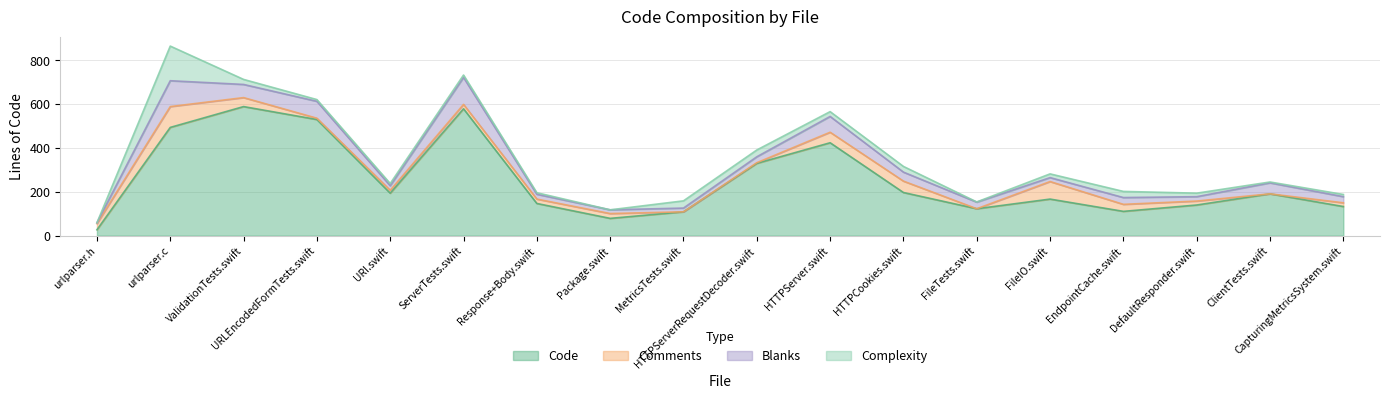

The Code series shows 94 at FileIO.swift. True or false?

False